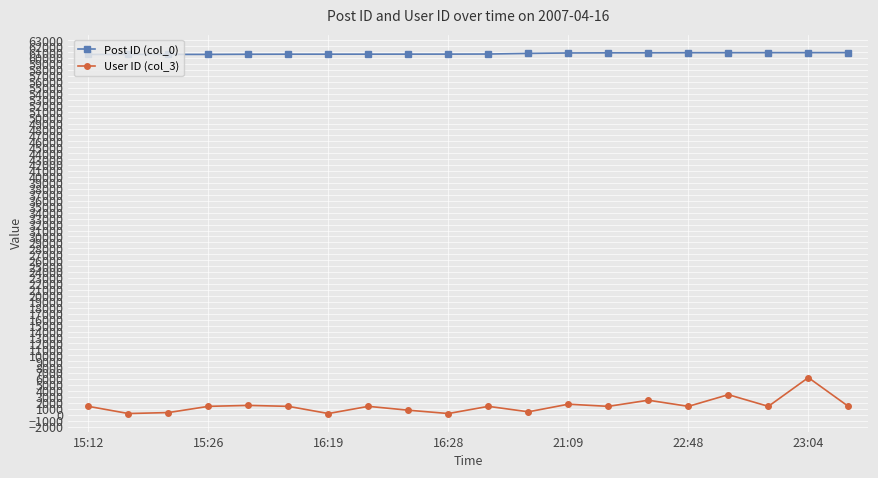

Which series has the largest range (max minus min)?

User ID (col_3)